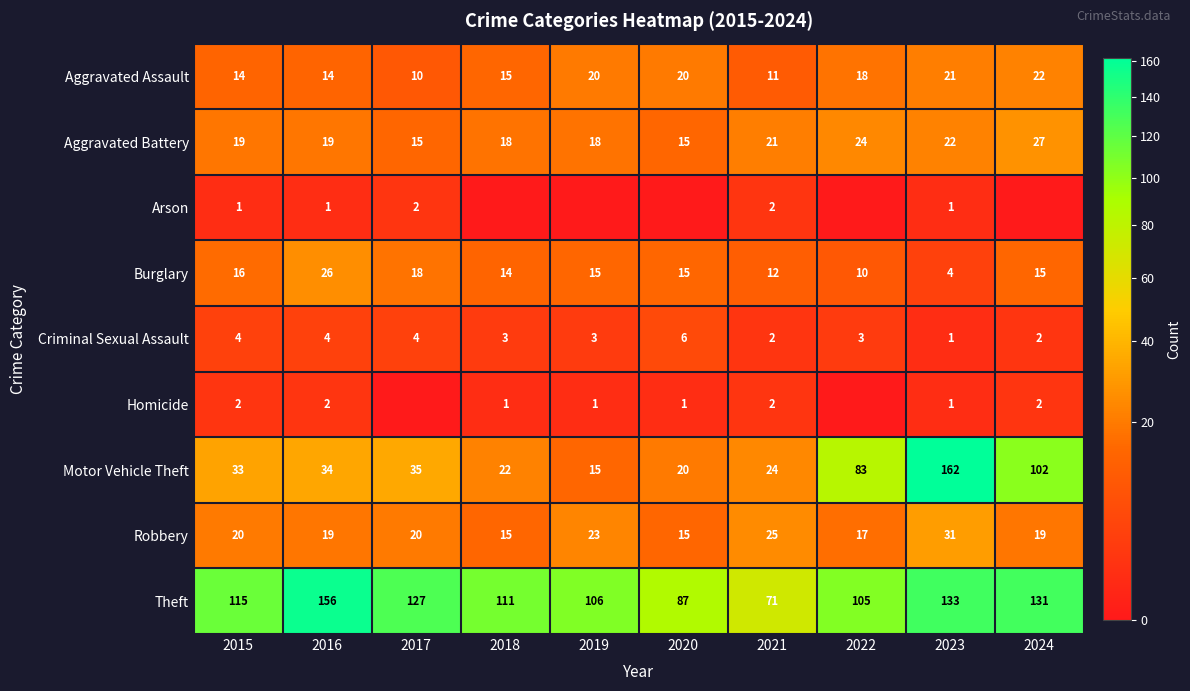

What is the minimum value for Motor Vehicle Theft?

15